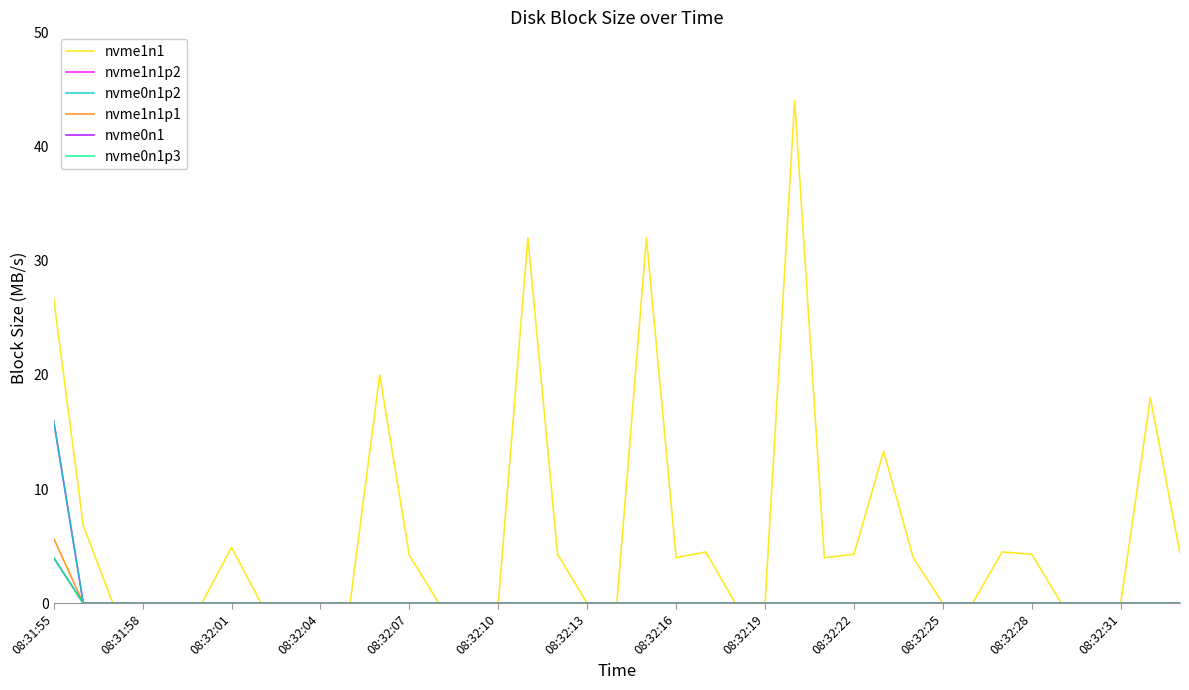

Does the chart display data point markers on the line(s)?

No